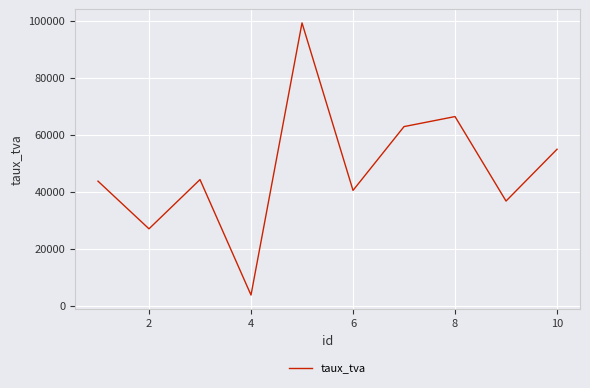

True or false: there are more than 1 points higher than both neighbors.

True